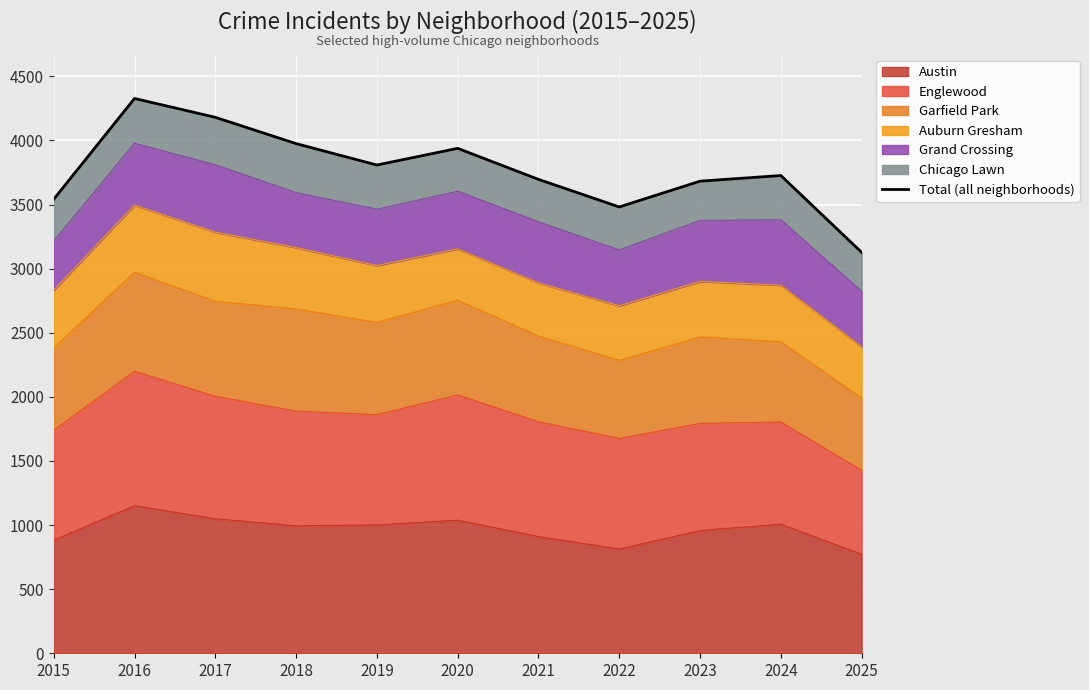

Where is the data nearest to the value 3727?

2024